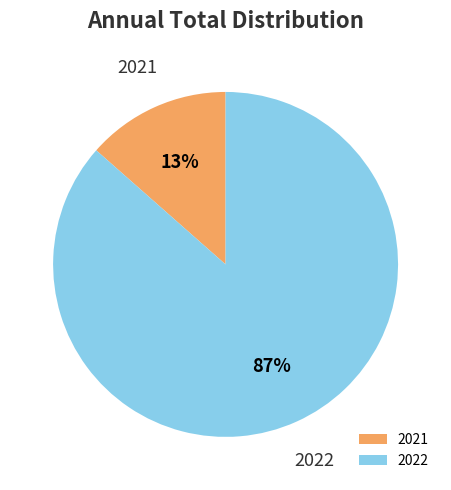

Which slice is the largest?

2022